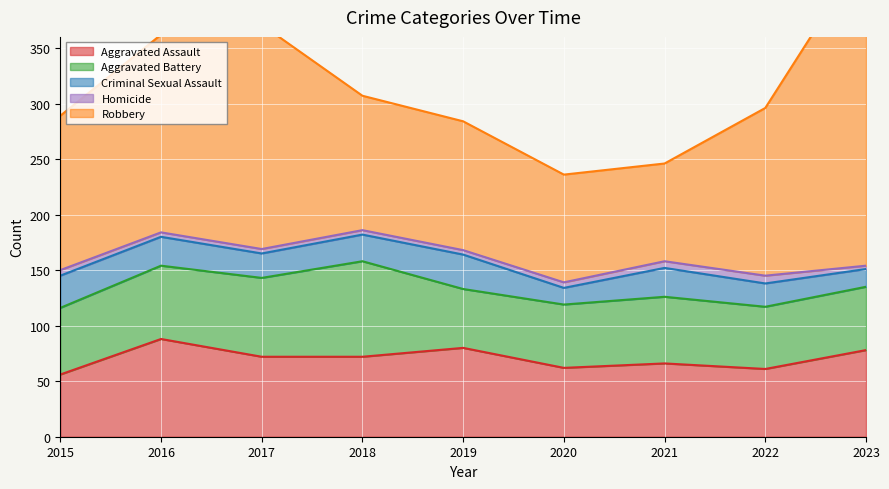

What is the highest value of the Robbery series?

284